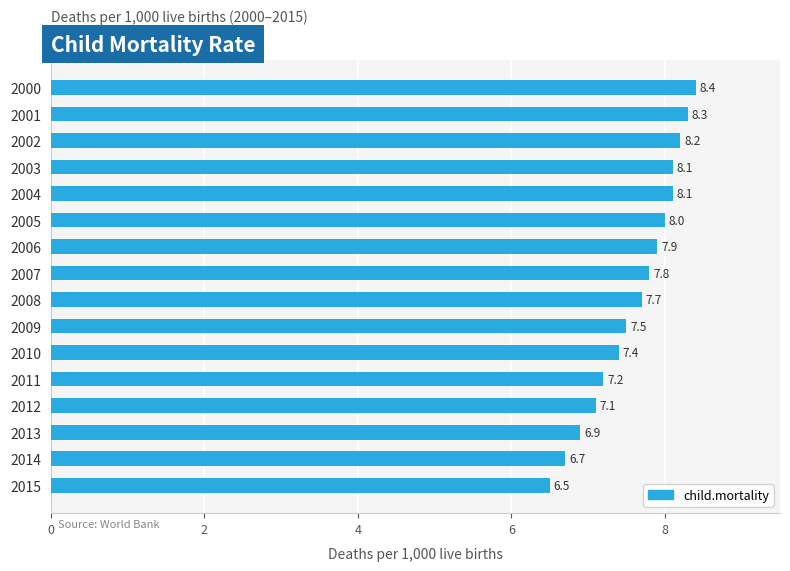

The value at 2000 is 11.8. True or false?

False